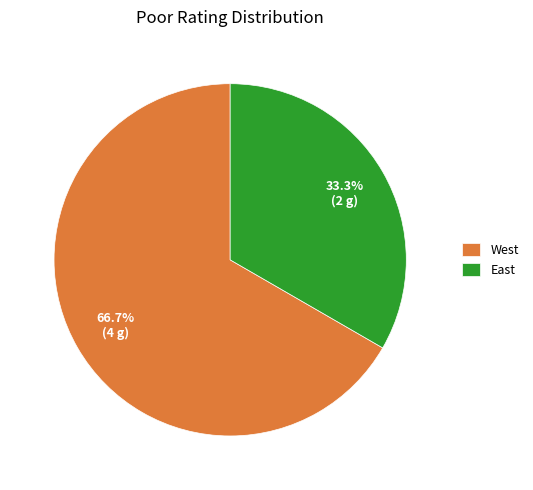

What is the smallest slice in the pie chart?

East